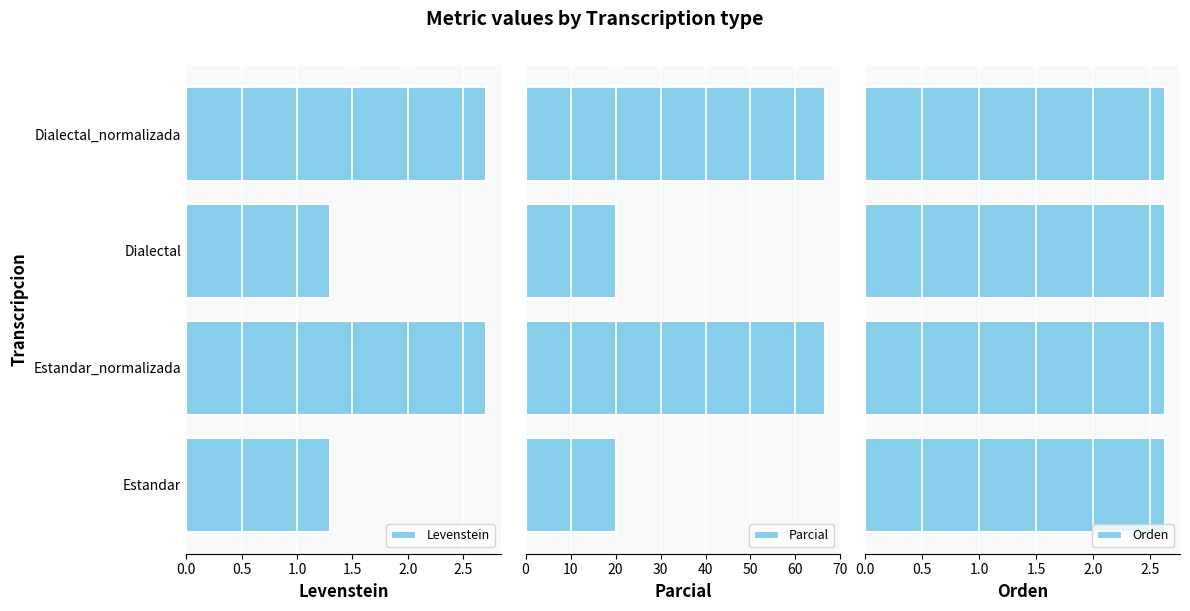

At how many categories does at least one series exceed 26?

2